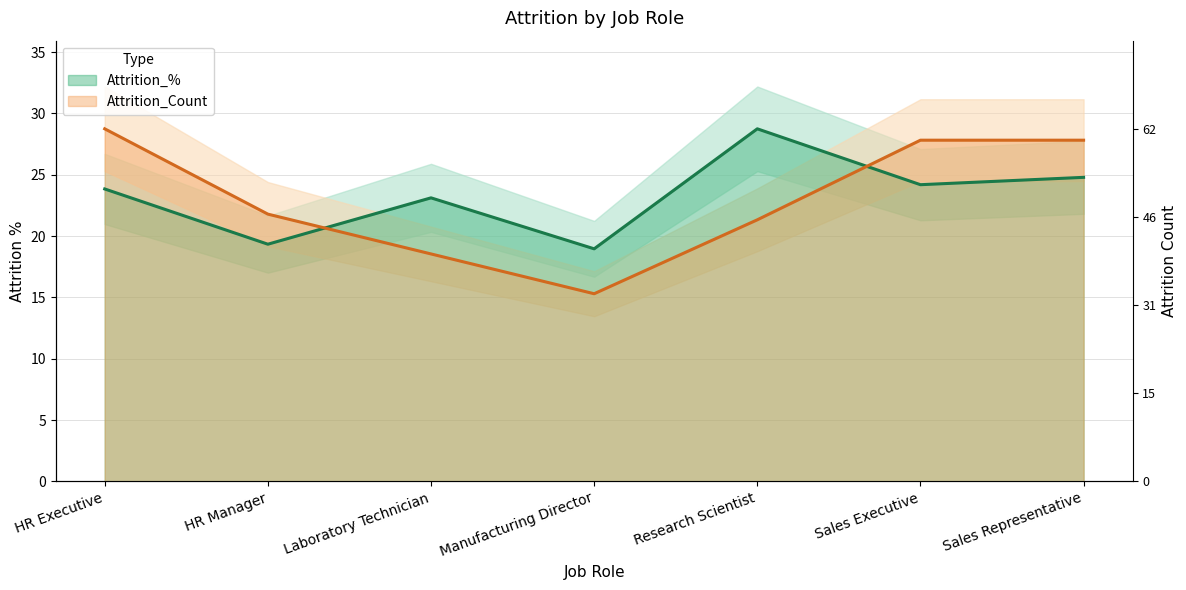

How many values in the Attrition_% series exceed 23?

5